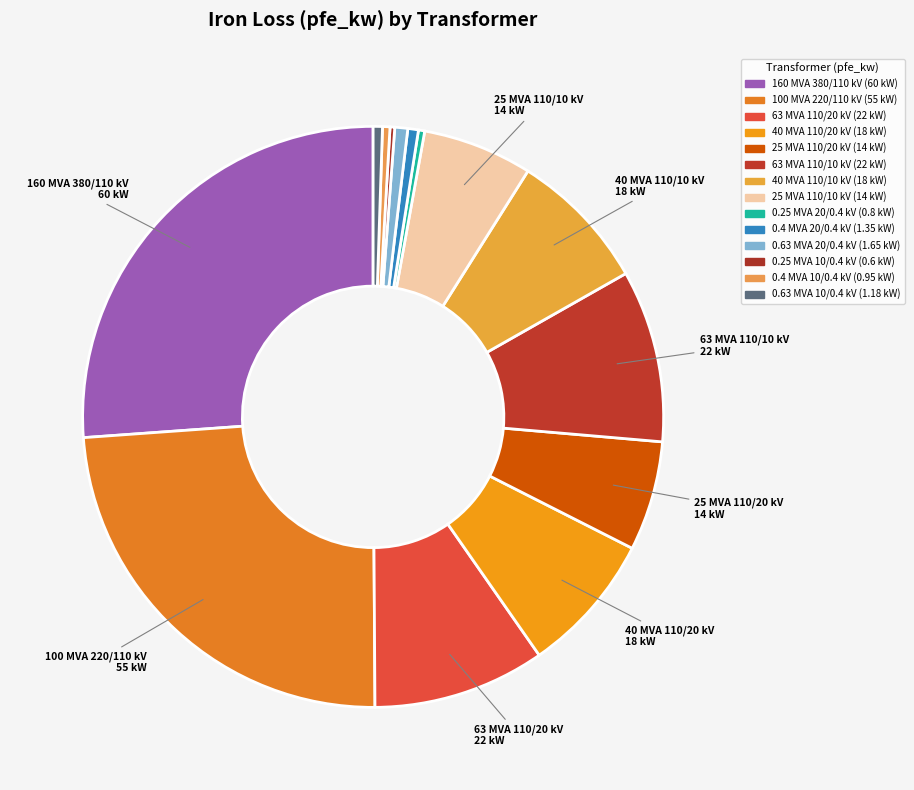

To the nearest percent, what portion does 63 MVA 110/10 kV represent?

10%